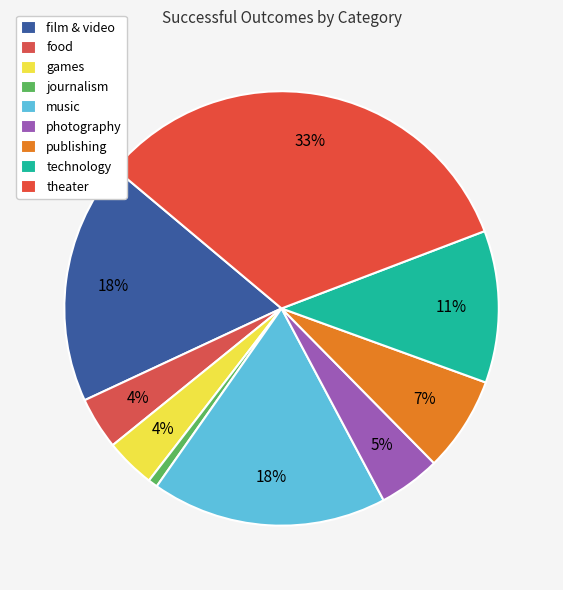

Is there any slice that represents more than half of the pie?

No